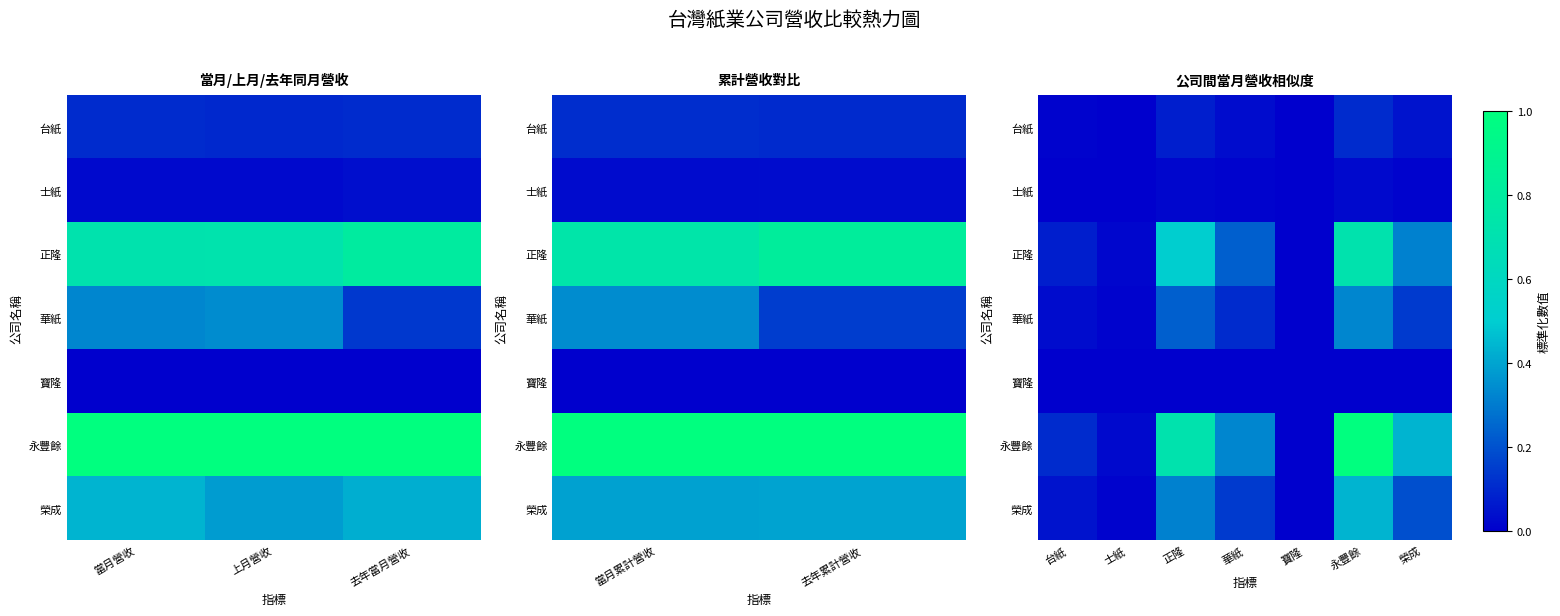

What is the difference between the highest and lowest values at 榮成?

0.4